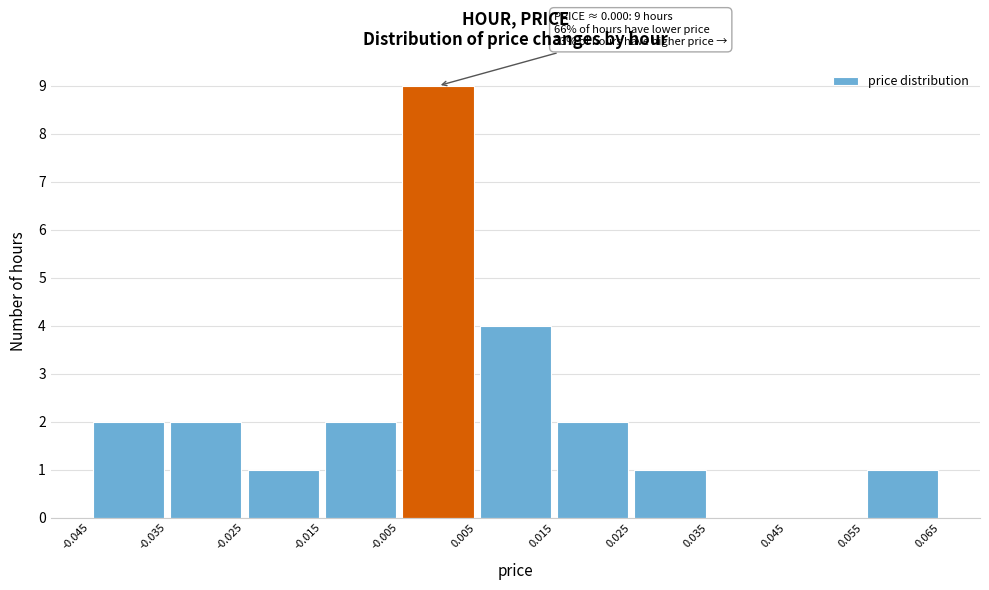

Over which range of the x-axis is the bar tallest?

-0.005 to 0.005